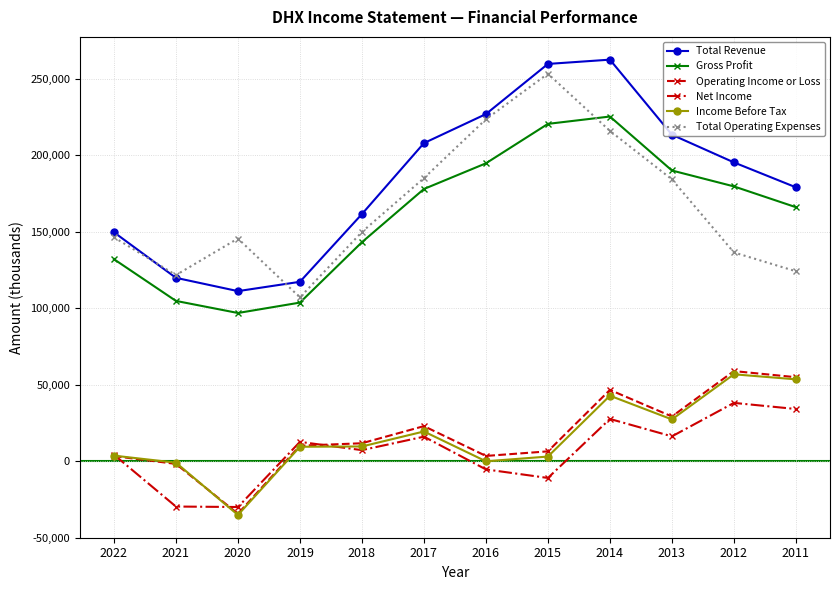

True or false: Gross Profit and Operating Income or Loss intersect in this chart.

False